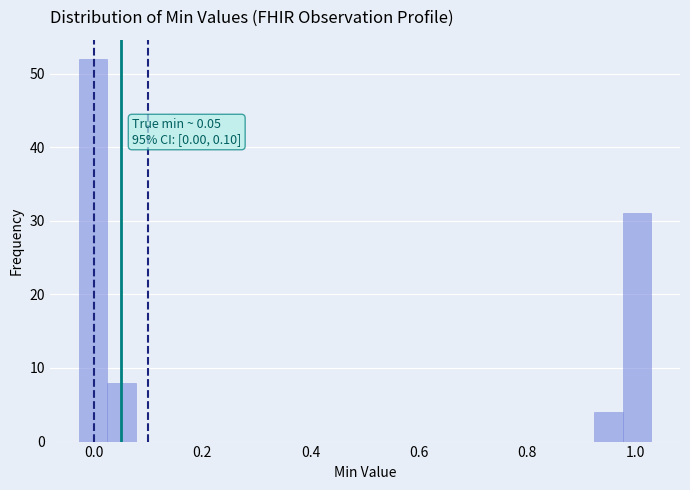

Around what value on the x-axis is the tallest bar? Give the approximate position of its centre, as read against the axis.

0.00